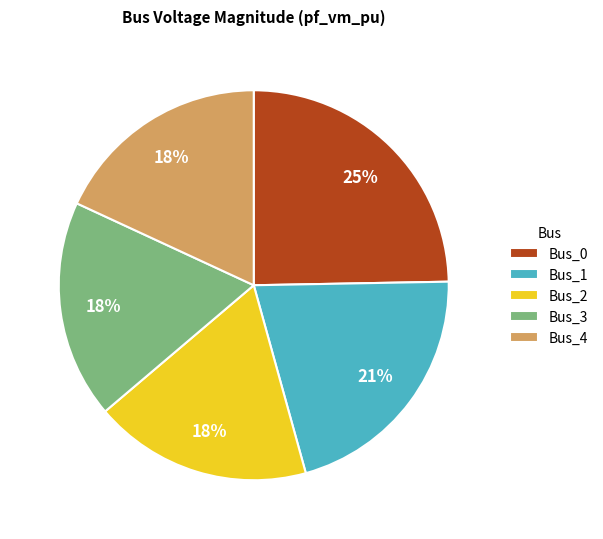

Which category has the biggest portion of the pie?

Bus_0